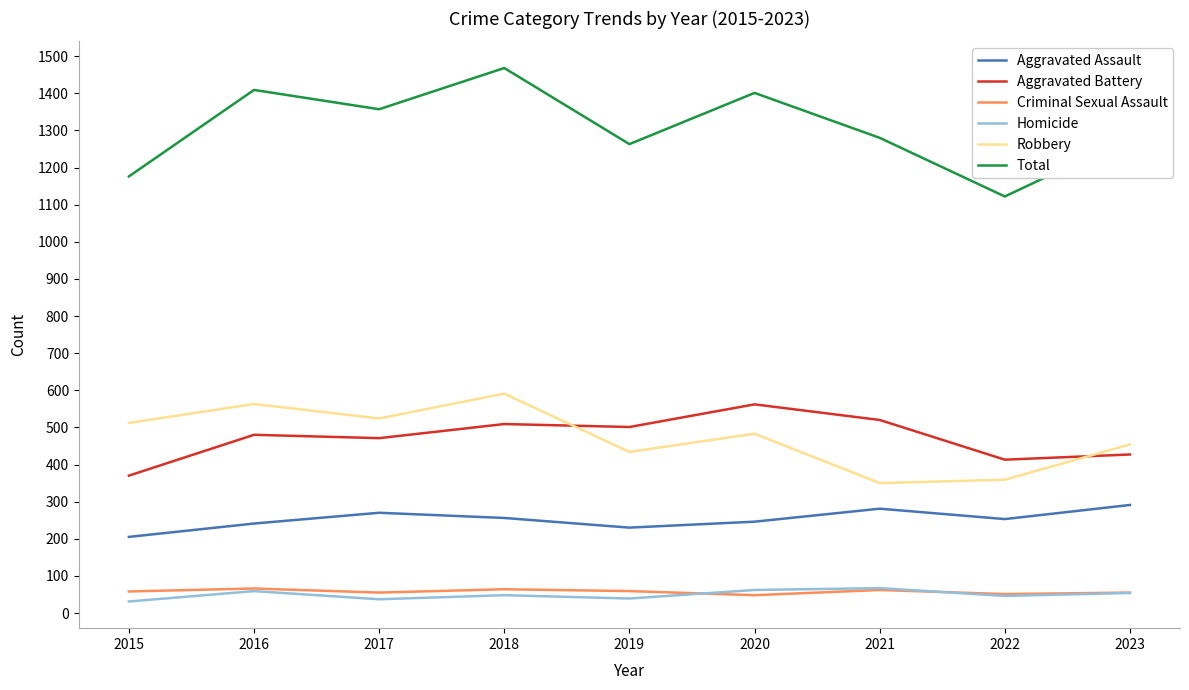

True or false: Robbery and Total cross at least once.

False